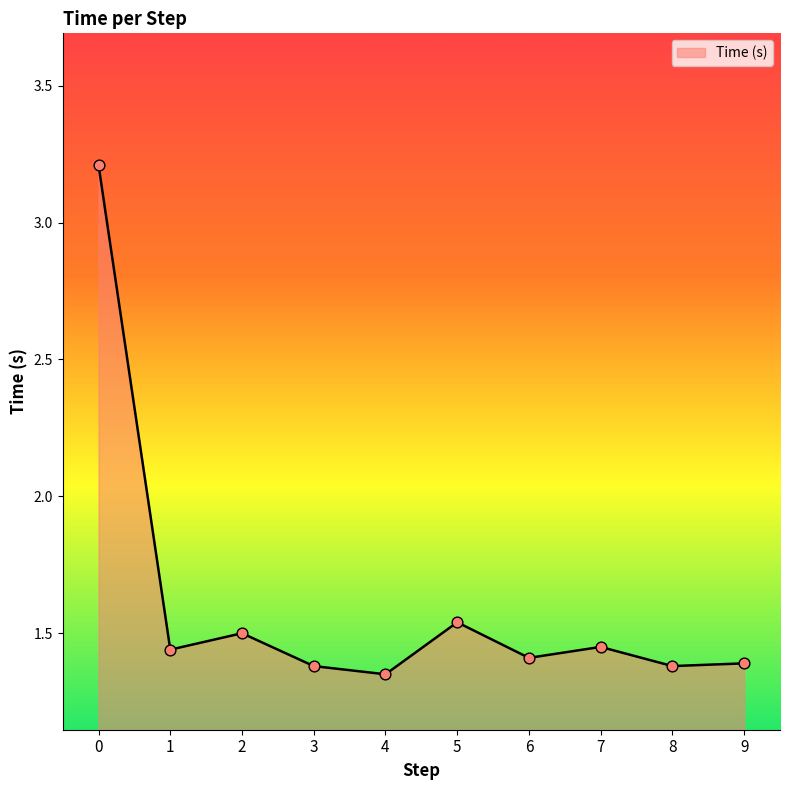

What is the change in value from 7 to 8?

-0.1